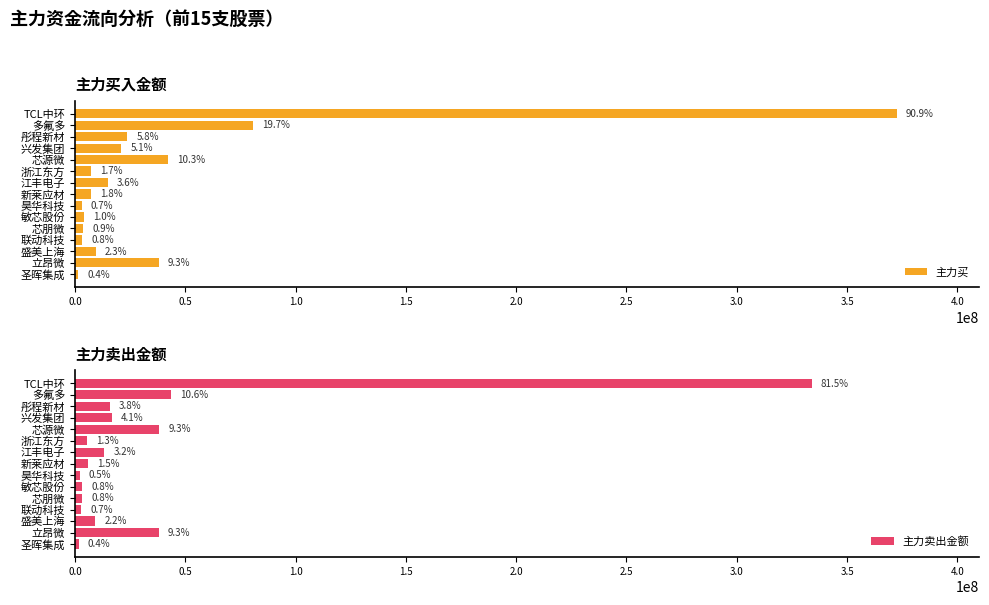

What are all the series names shown in the legend?

主力买, 主力卖出金额